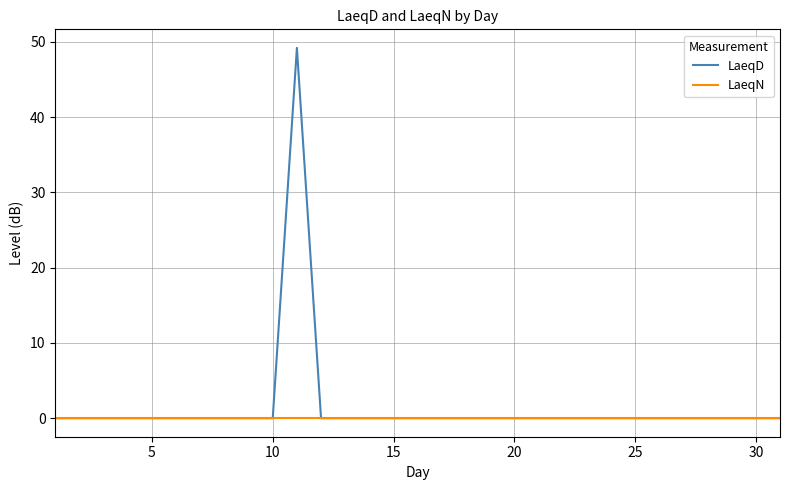

What is the maximum value shown in the chart?

49.2